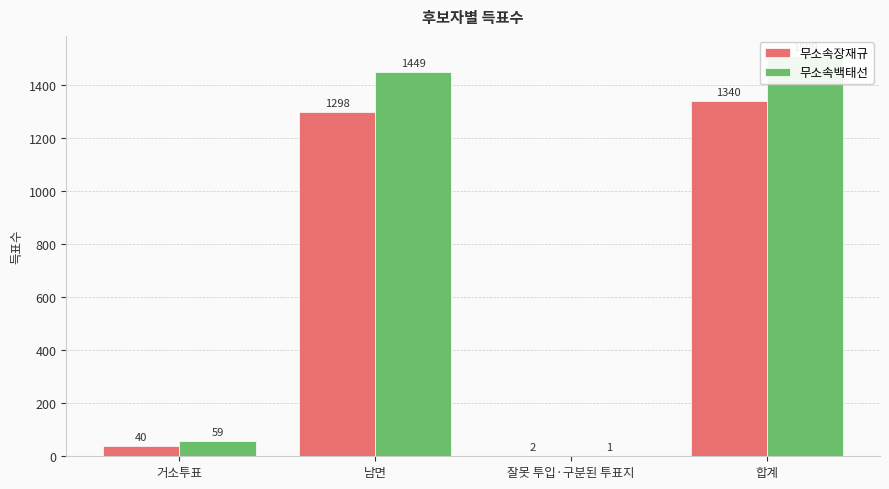

True or false: 무소속장재규 has a value of 2 at 잘못 투입·구분된 투표지.

True